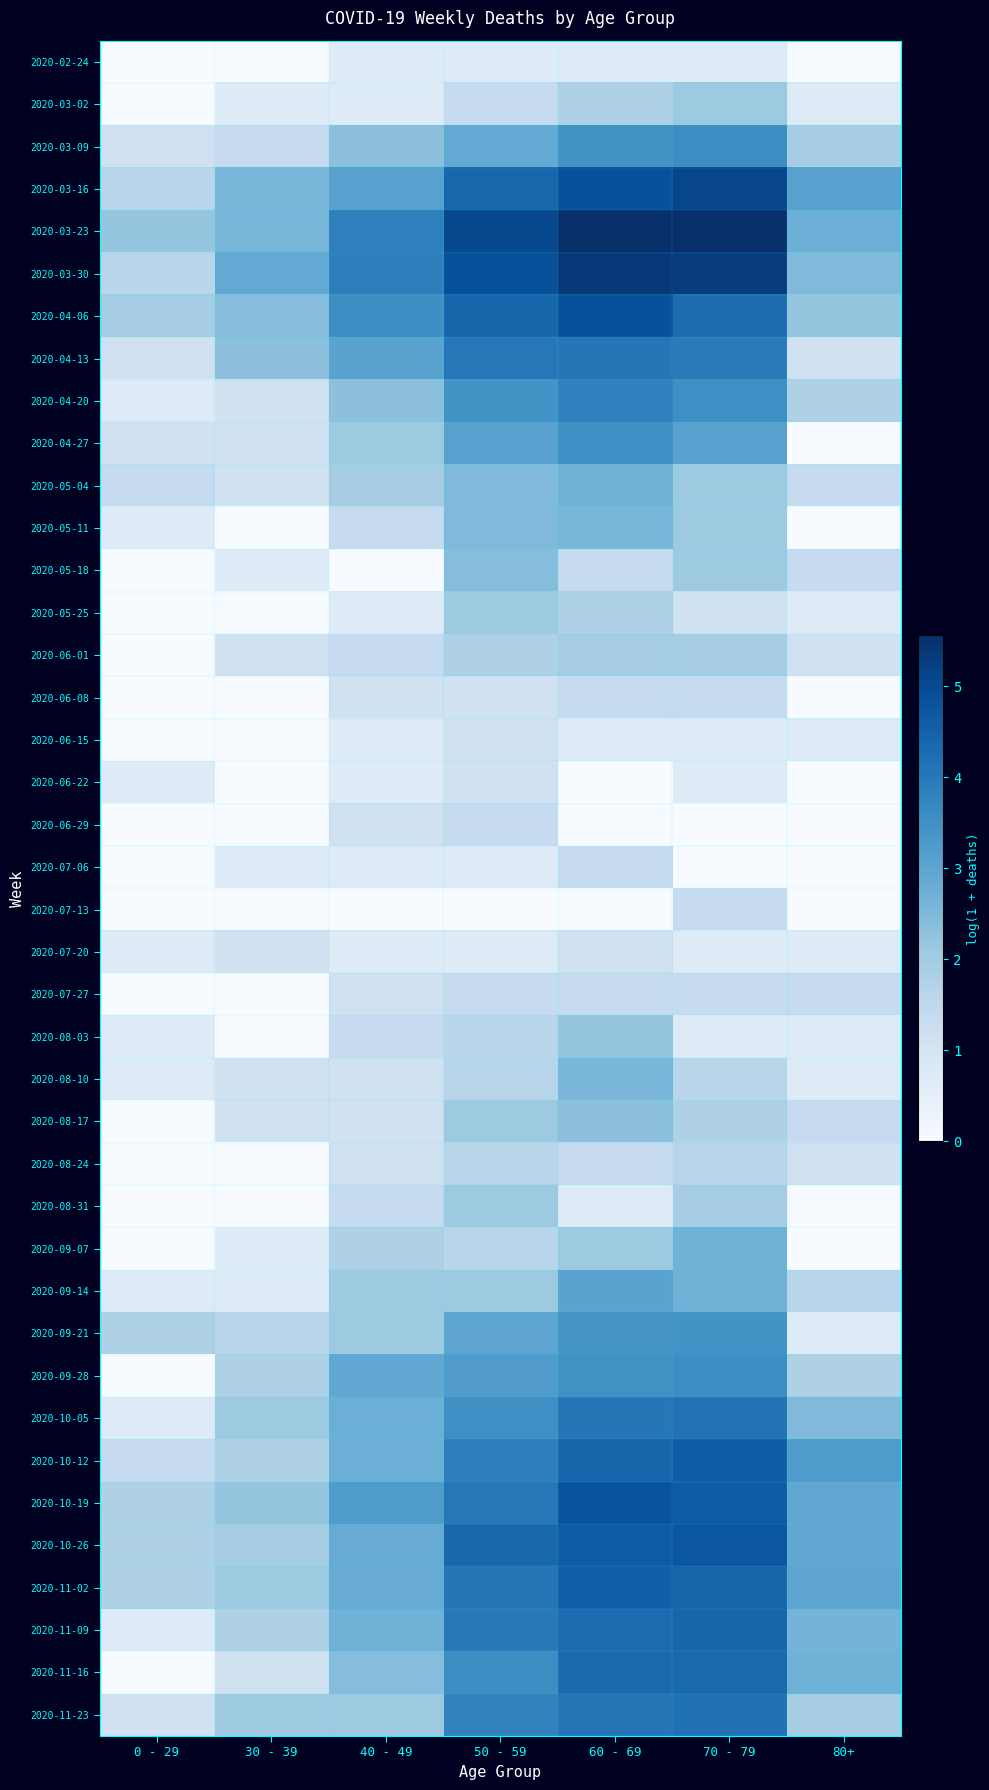

How many categories are shown in the chart?

7